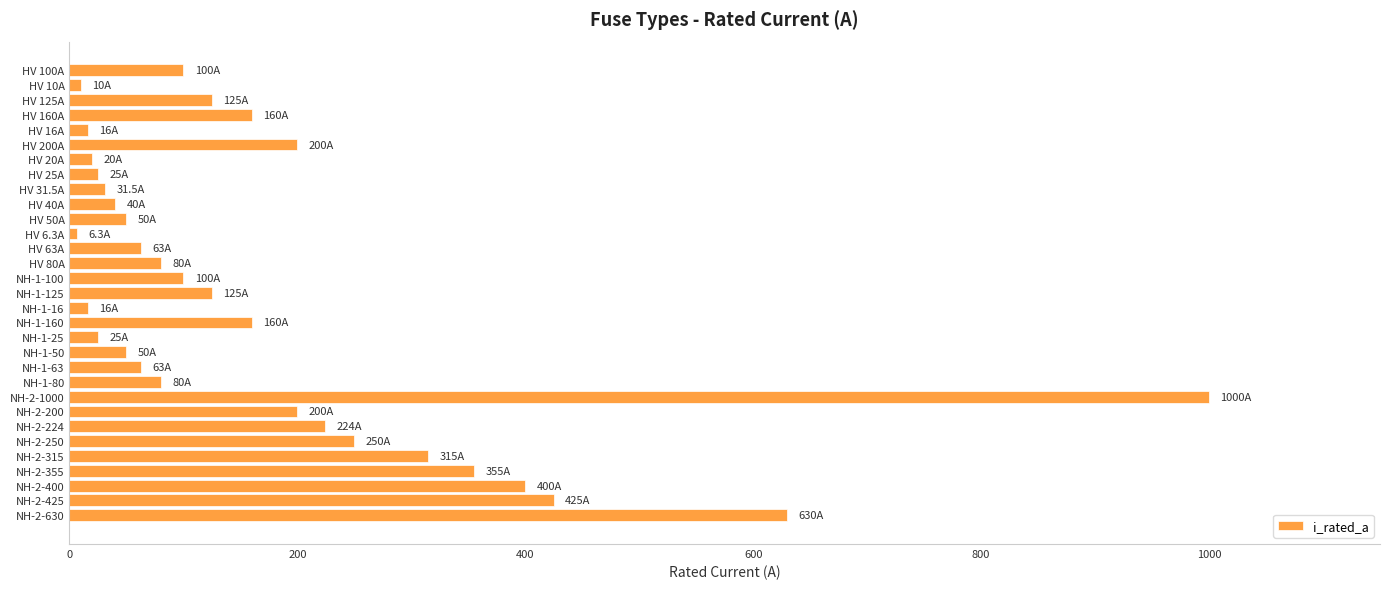

What is the label of the 4th bar from the top?

HV 160A